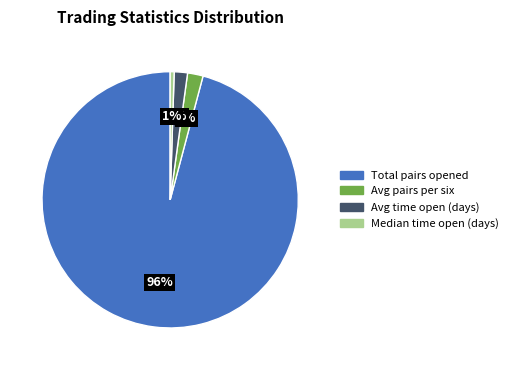

To the nearest percent, what is the average slice percentage?

25%